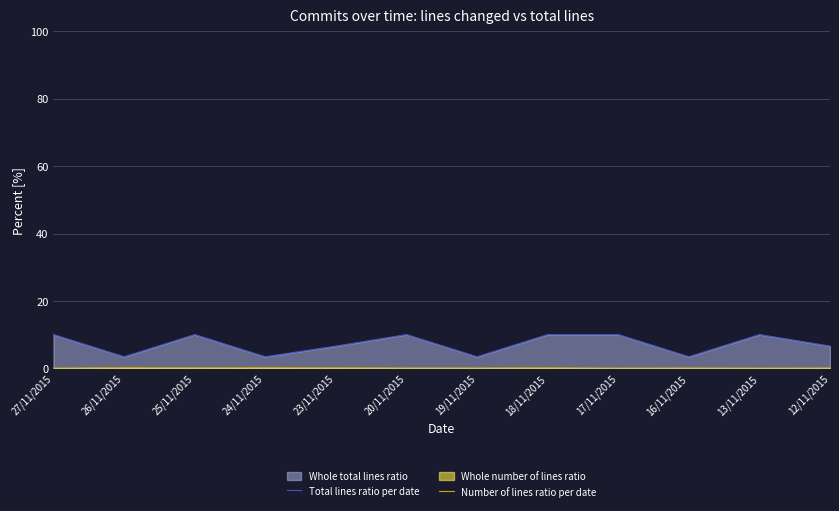

Reading right to left, list all the values displayed in this chart.

Total lines ratio per date: 6.6	10.0	3.4	10.0	10.0	3.4	10.0	6.6	3.4	10.0	3.4	10.0
Number of lines ratio per date: 0.1	0.0	0.1	0.0	0.1	0.1	0.1	0.1	0.2	0.1	0.2	0.0